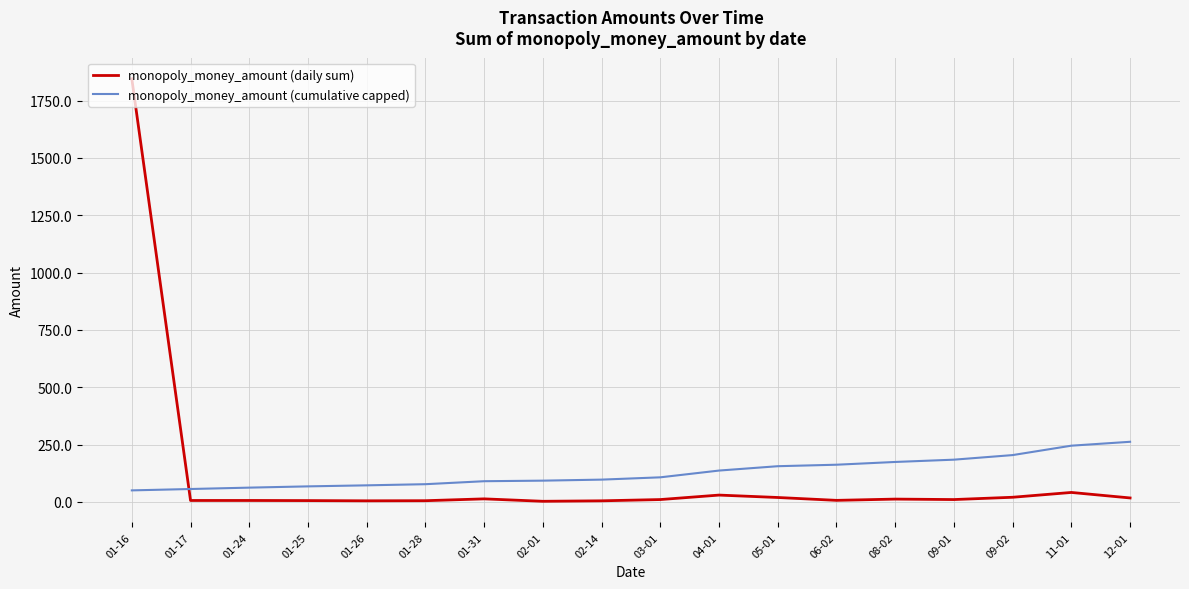

What value does the monopoly_money_amount (cumulative capped) series have at 03-01?

107.0